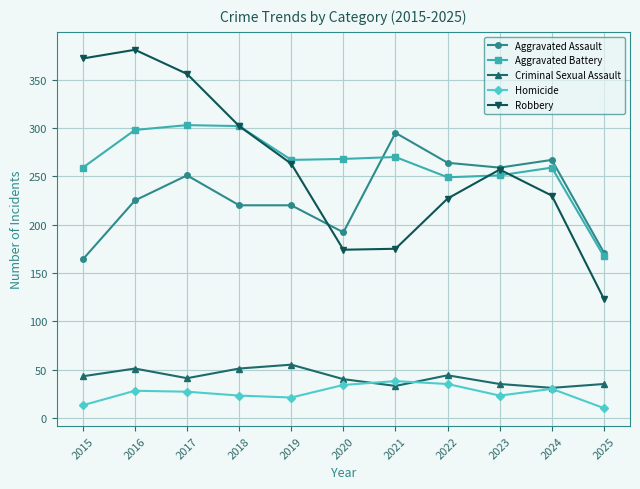

The Robbery series shows 389 at 2019. True or false?

False